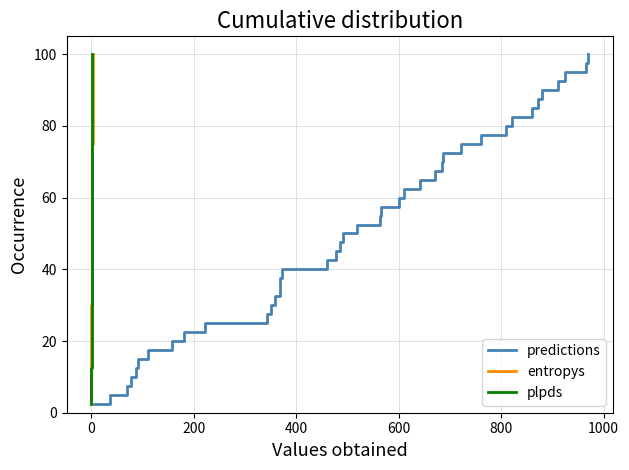

What is the lowest value of the predictions series?

2.5